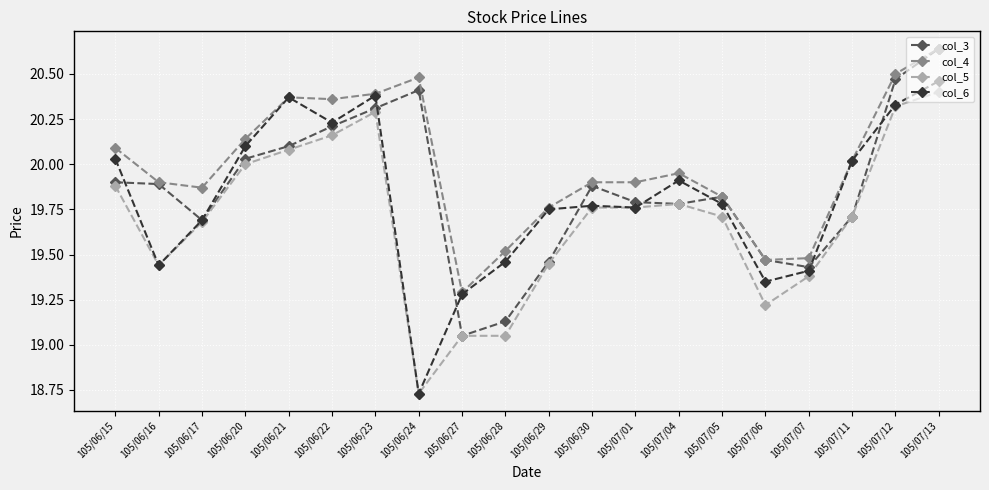

After their last crossing, which series has the higher values: col_3 or col_6?

col_3